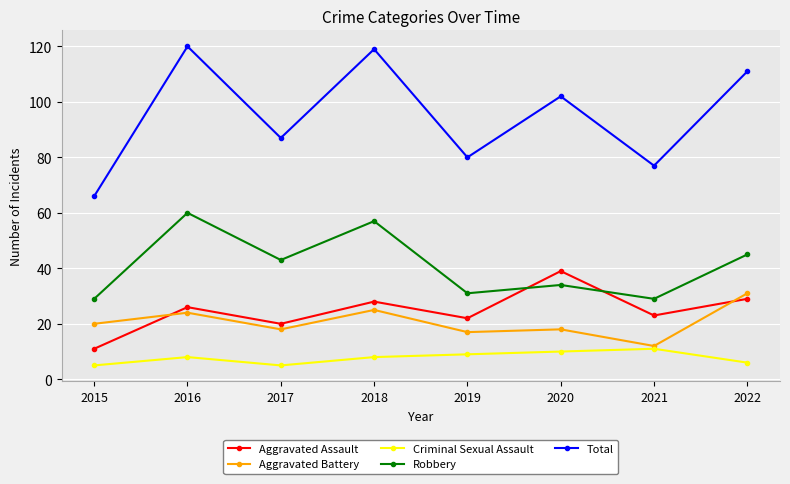

Which series changed the most between 2020 and 2021?

Total